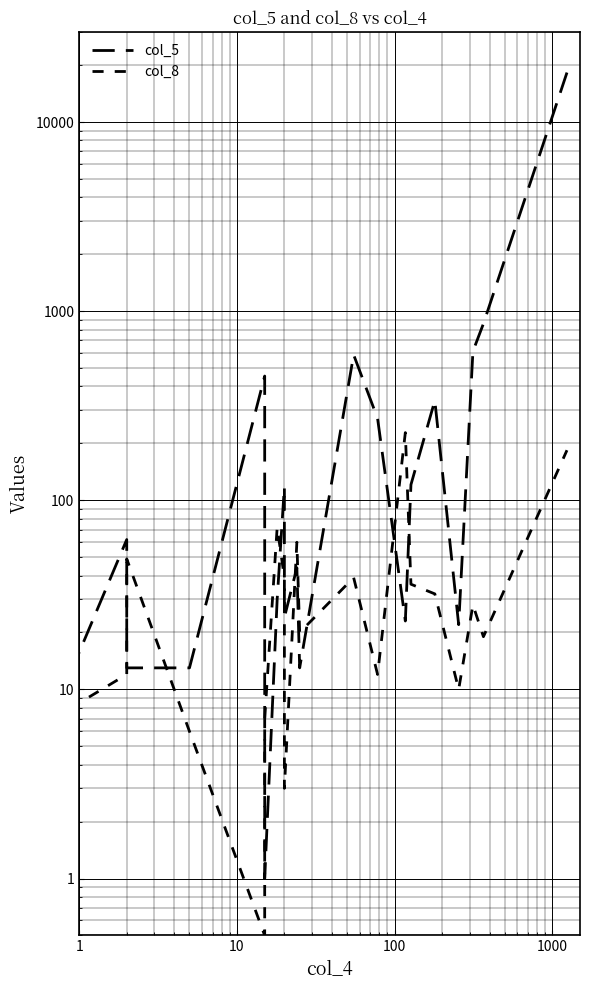

True or false: col_5 and col_8 intersect in this chart.

True